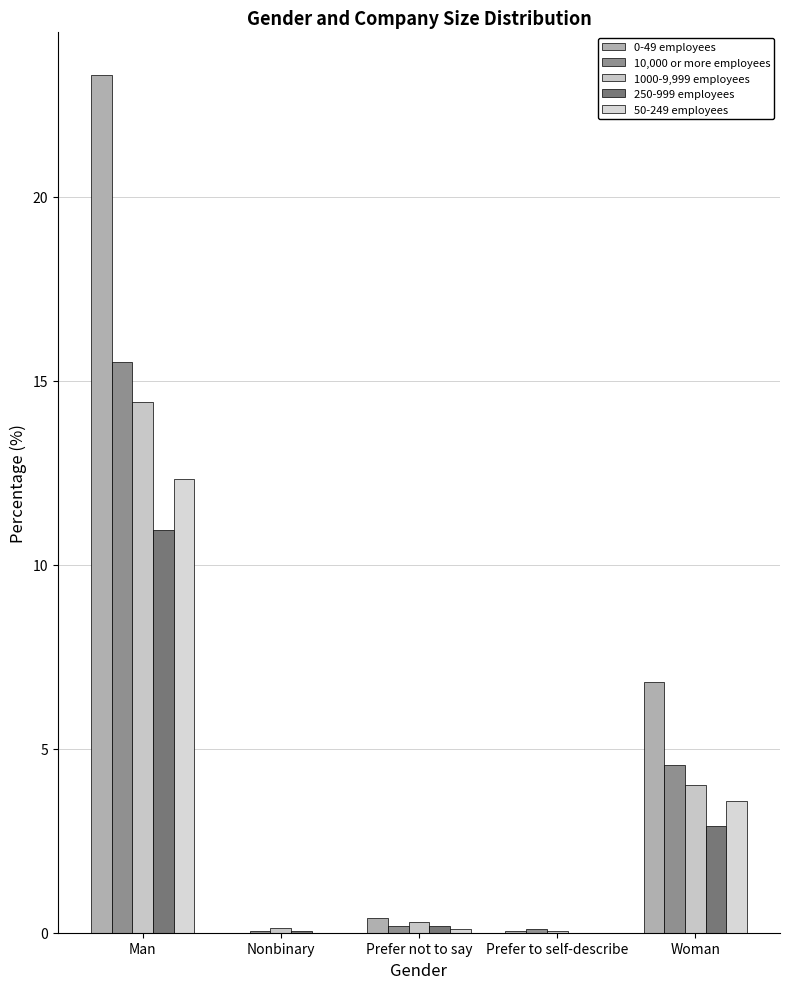

The value of 250-999 employees at Prefer not to say is 0.2. True or false?

True